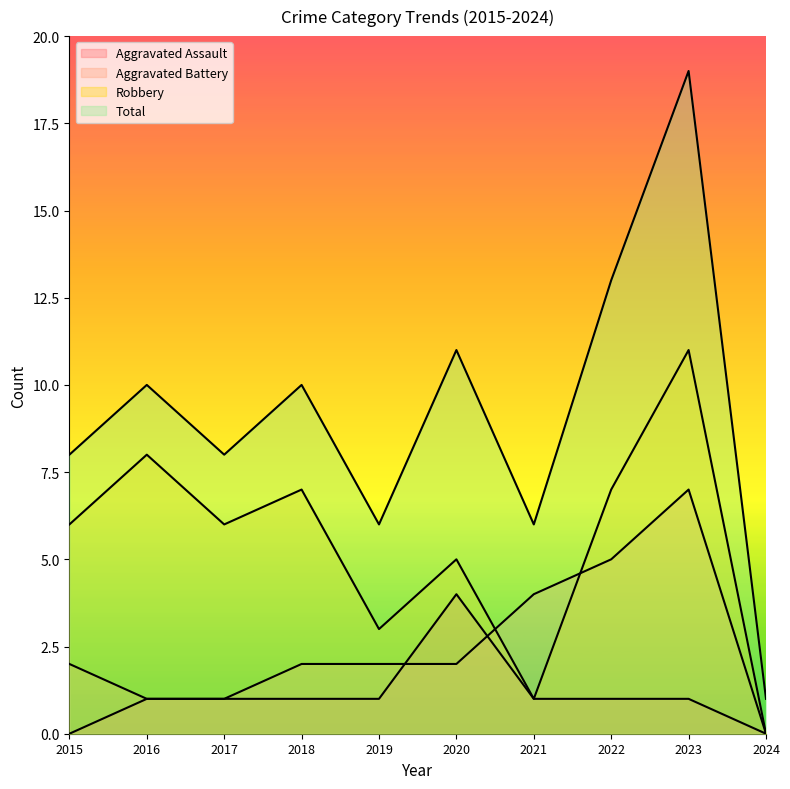

True or false: Aggravated Assault and Robbery intersect in this chart.

False